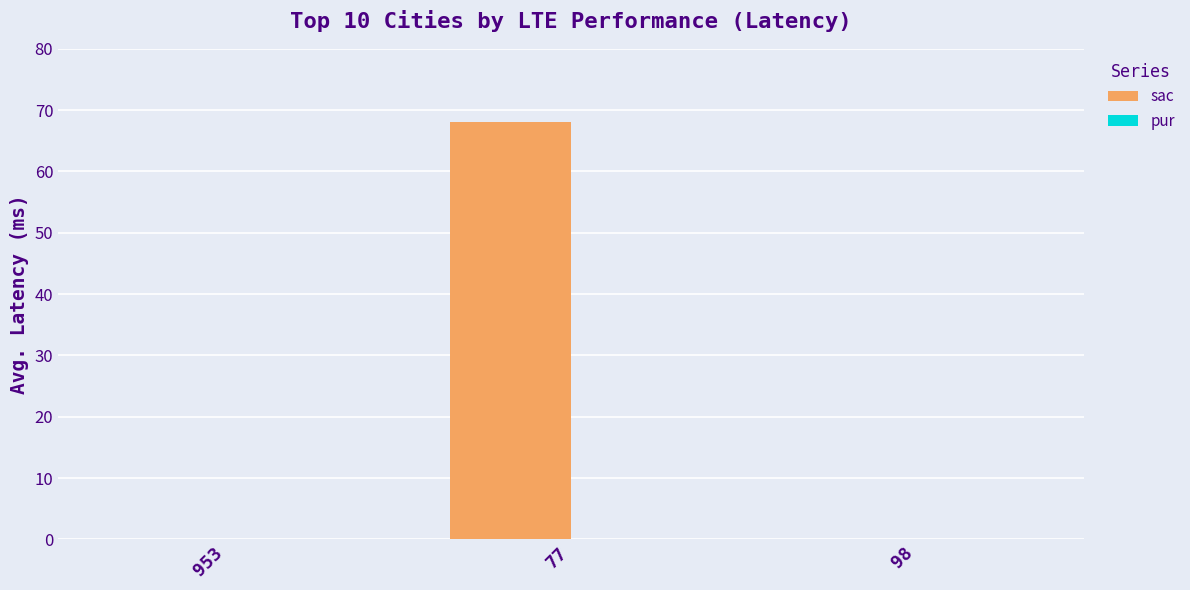

Are the bars horizontal?

No